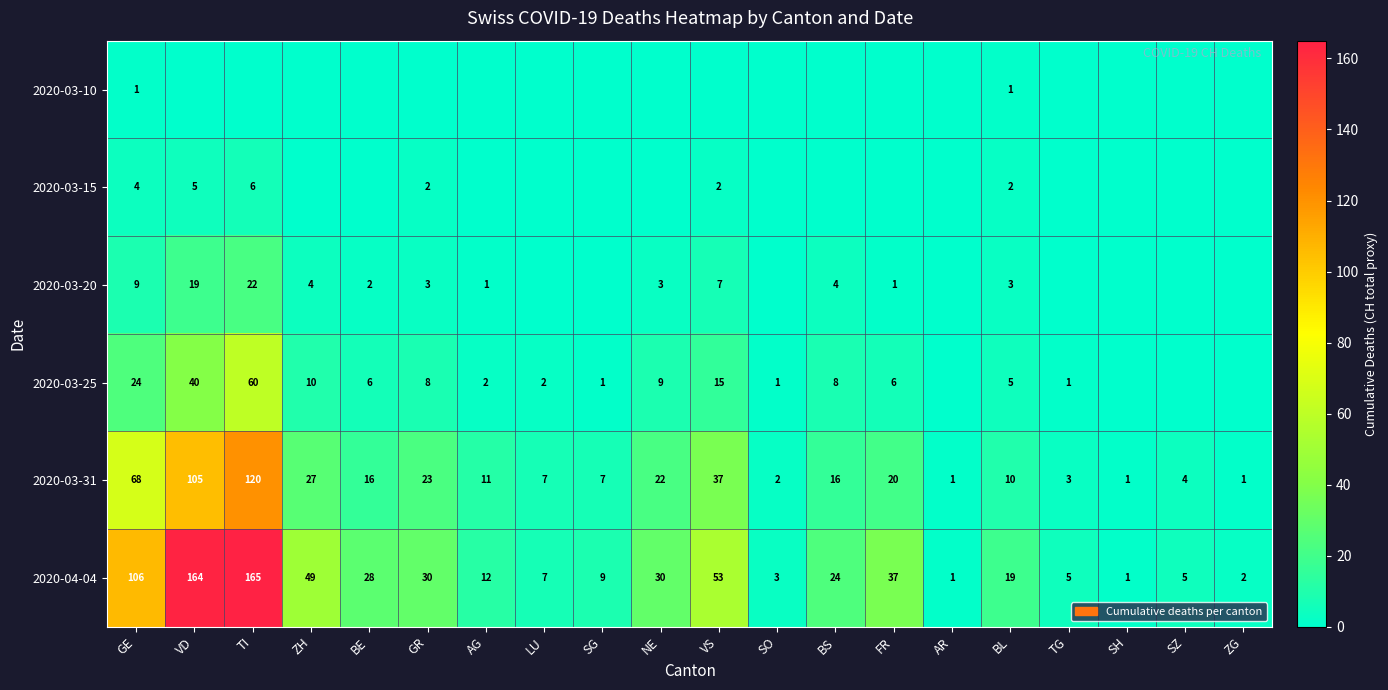

What is the maximum value shown in the chart?

165